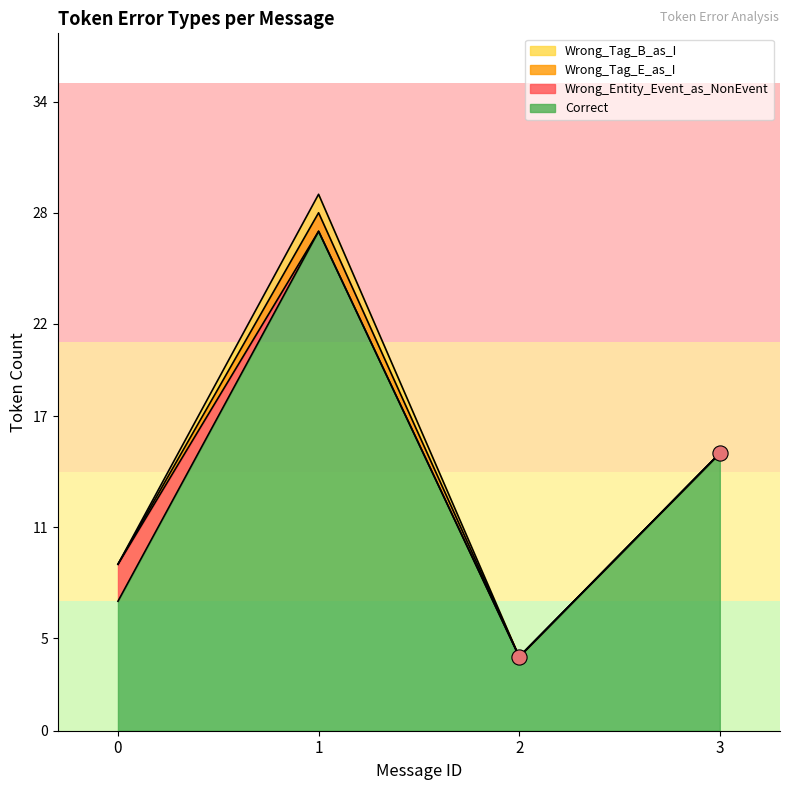

At how many categories does at least one series exceed 8?

2